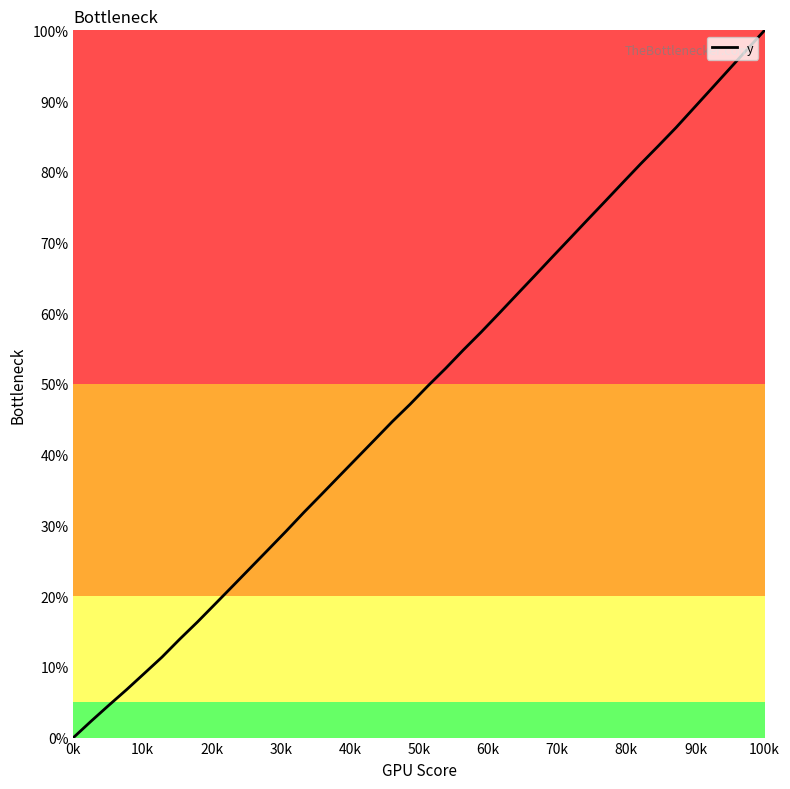

How many values exceed 49?

20